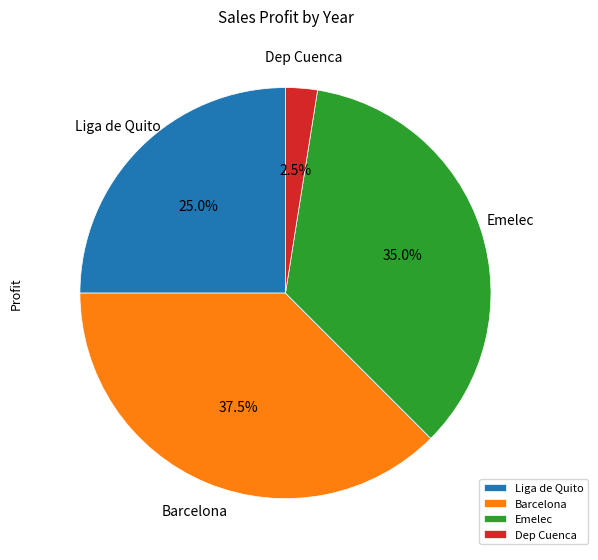

To the nearest percent, what is the combined percentage of Emelec and Barcelona?

72%